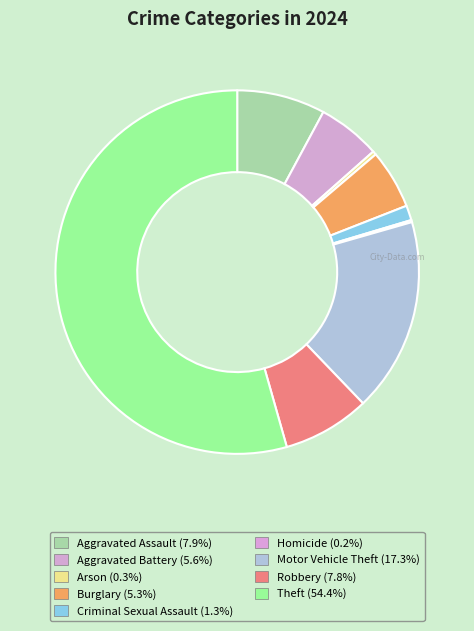

What percentage is the Theft slice, to the nearest percent?

54%